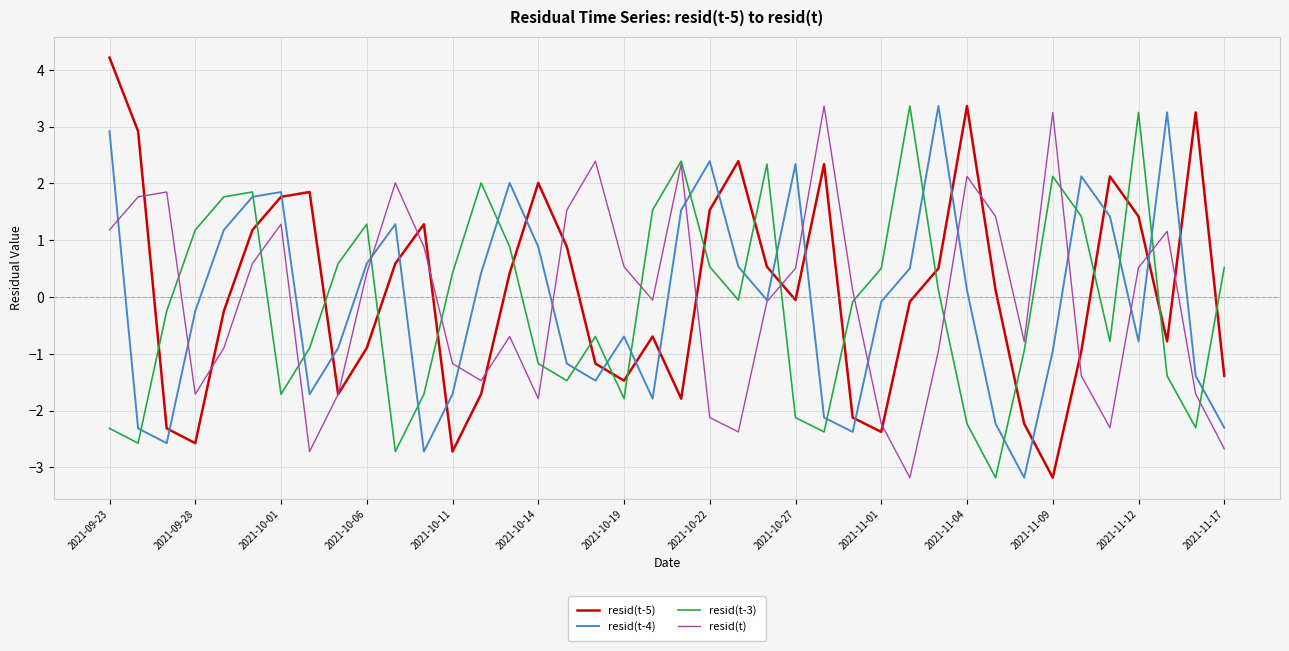

True or false: resid(t-5) has more than 1 interior local peaks.

True